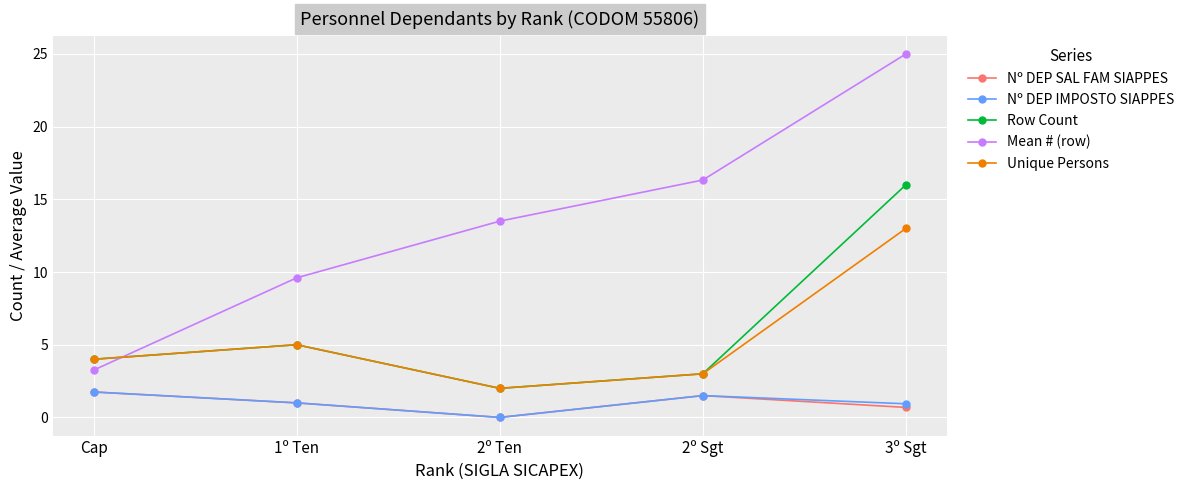

The value of Unique Persons at 3º Sgt is 13.0. True or false?

True